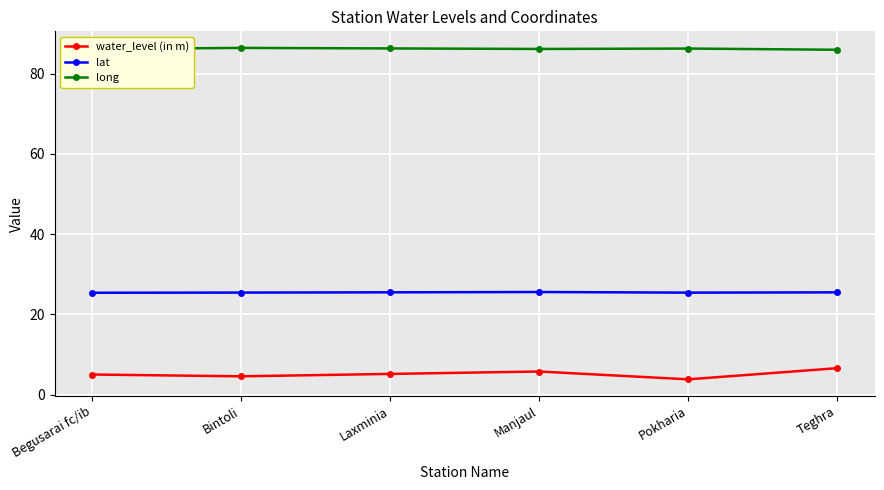

Is the value of lat at Pokharia greater than the value of water_level (in m) at Pokharia?

Yes